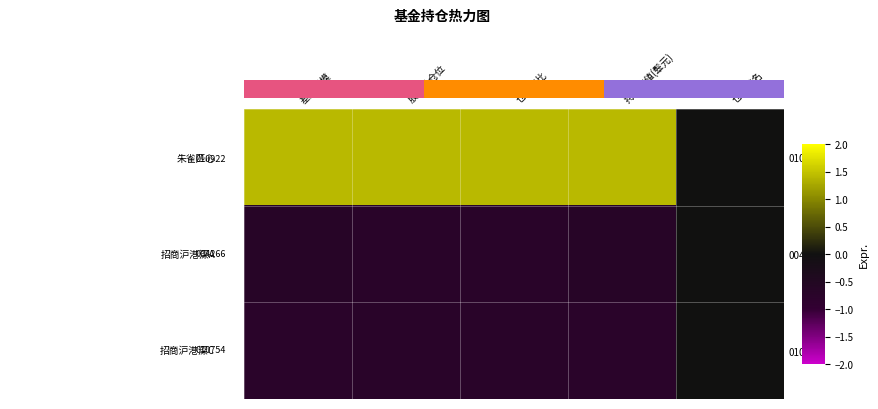

What is the spread (max minus min) of values at 基金规模?

2.2